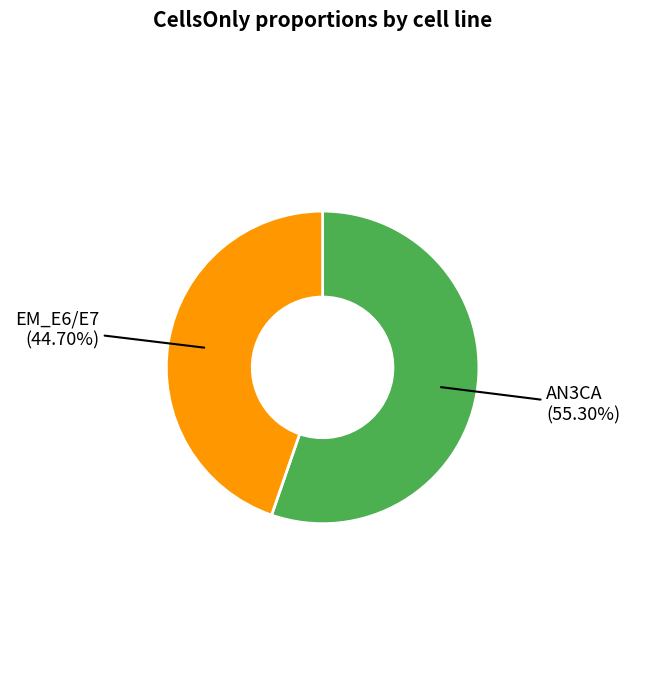

Is there a majority slice in this chart?

Yes